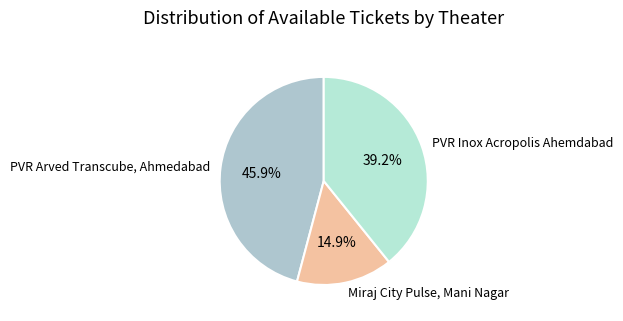

Approximately how many times larger is the value at PVR Inox Acropolis Ahemdabad compared to PVR Arved Transcube, Ahmedabad?

0.9